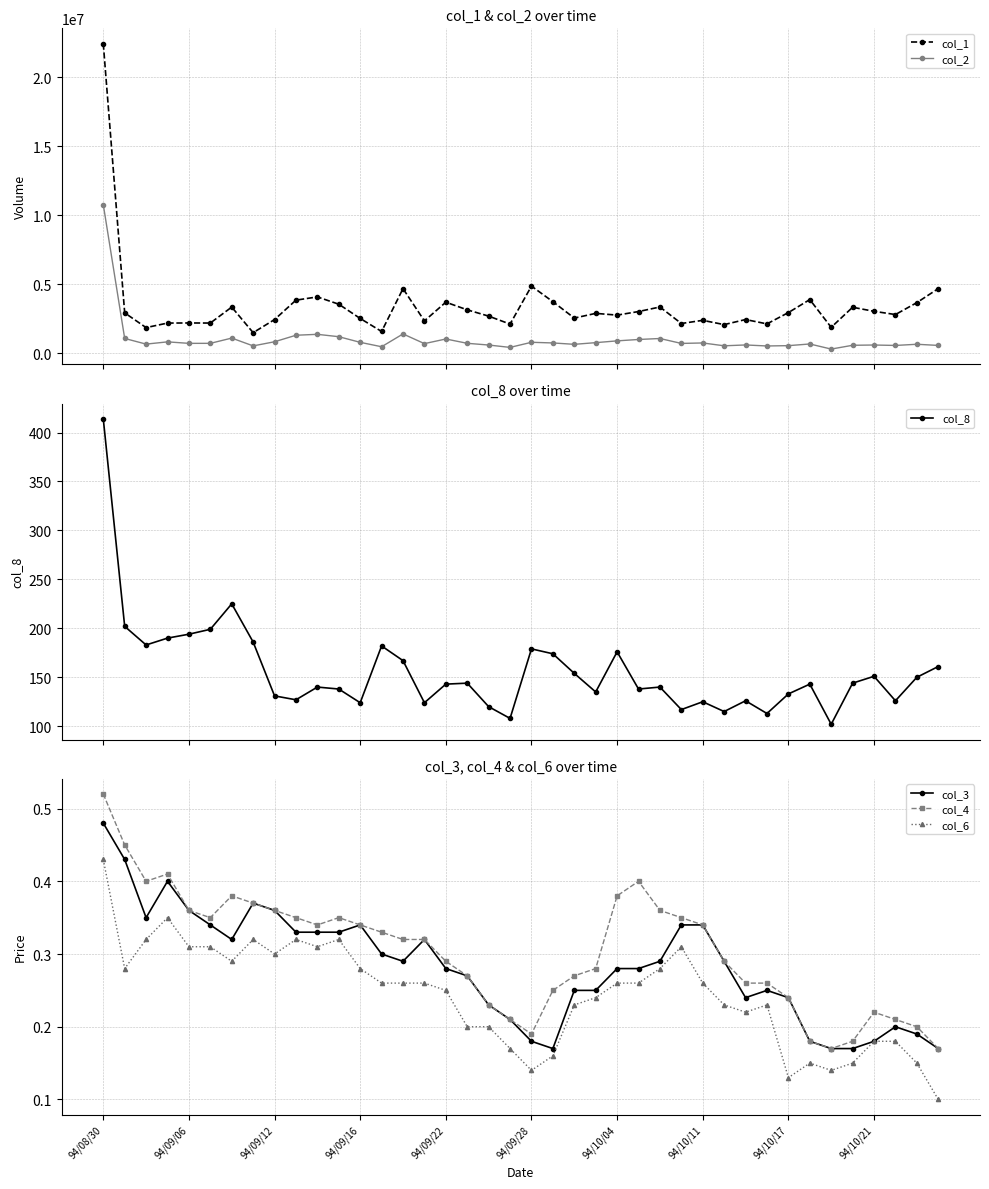

What position from the left is 31?

32